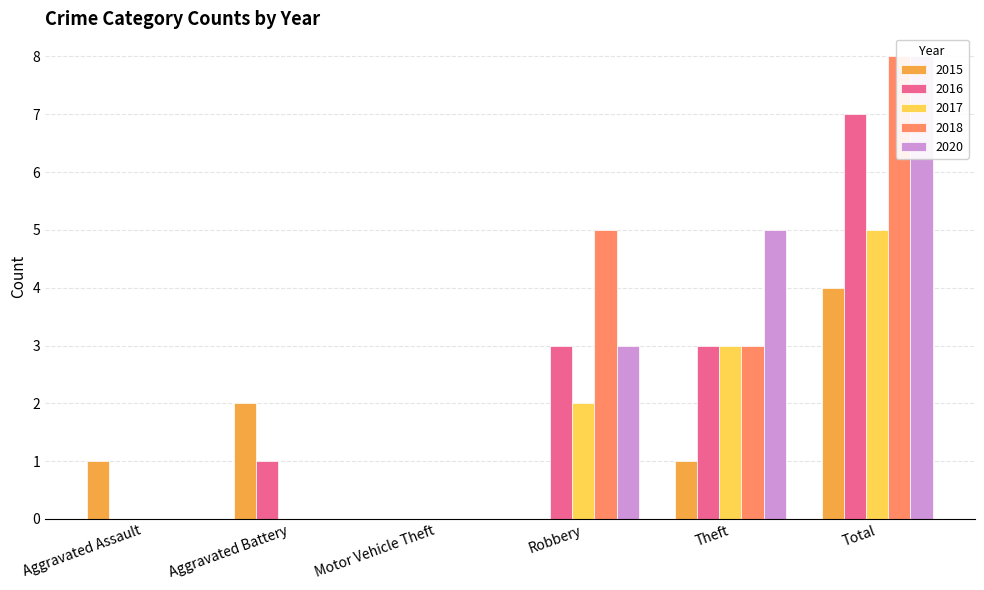

True or false: 2016 has a value of 3 at Robbery.

True